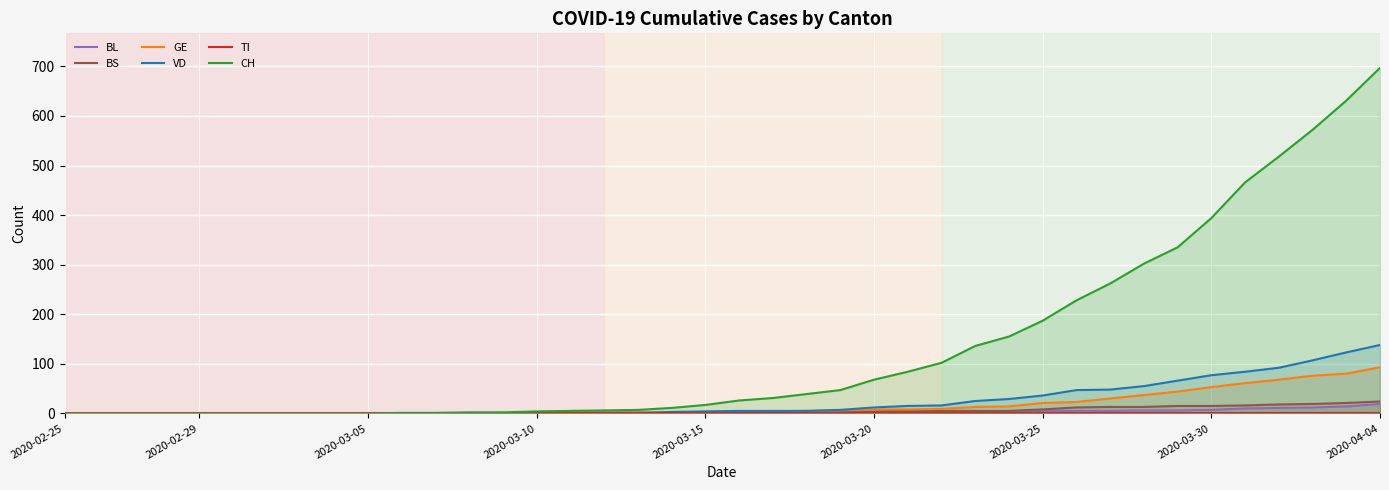

True or false: BL has more than 1 points higher than both neighbors.

False